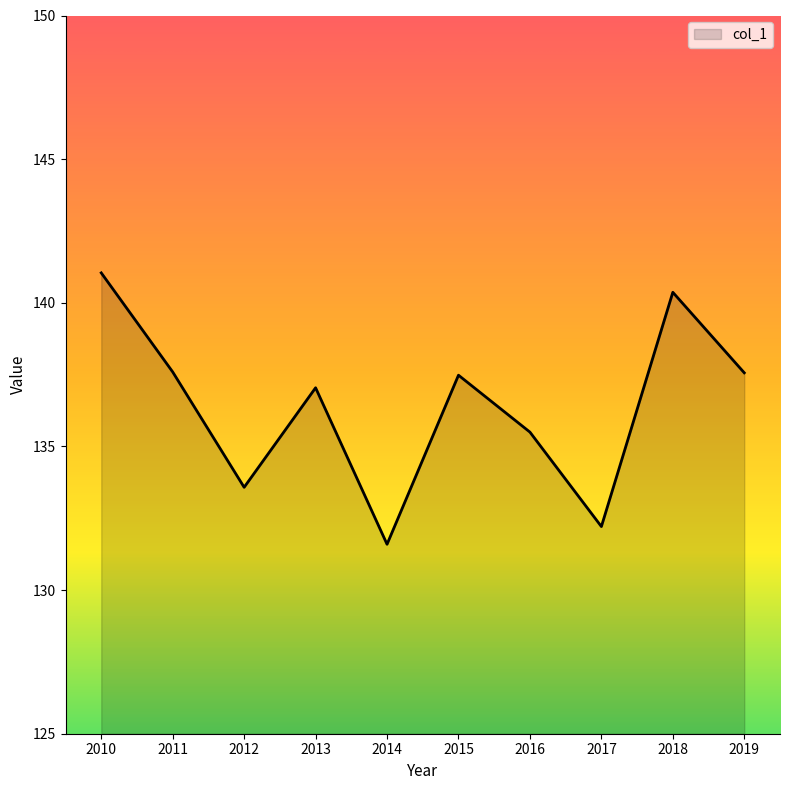

Which category has the highest value across all series?

2010